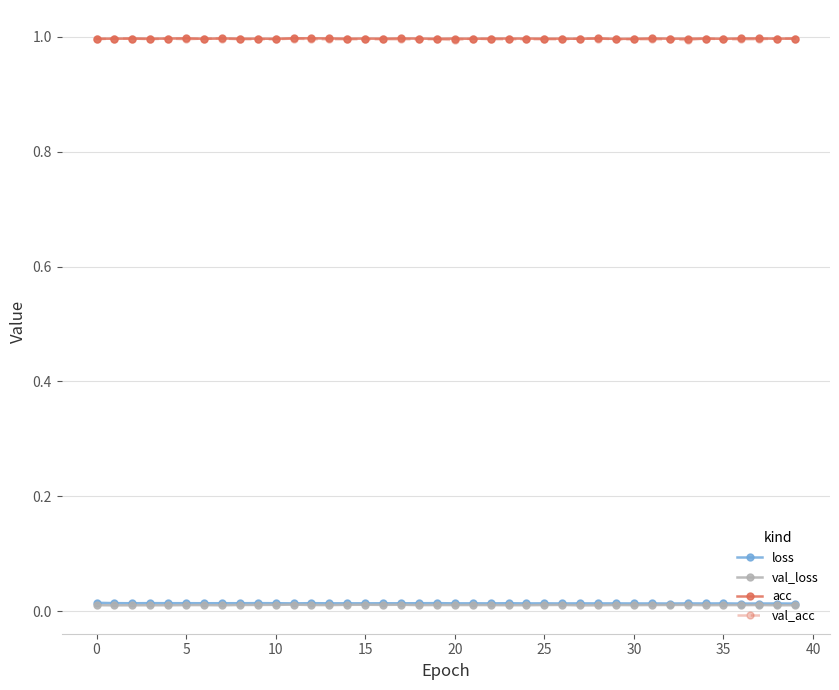

What is the value of the acc point at the 8th from the left?

1.0